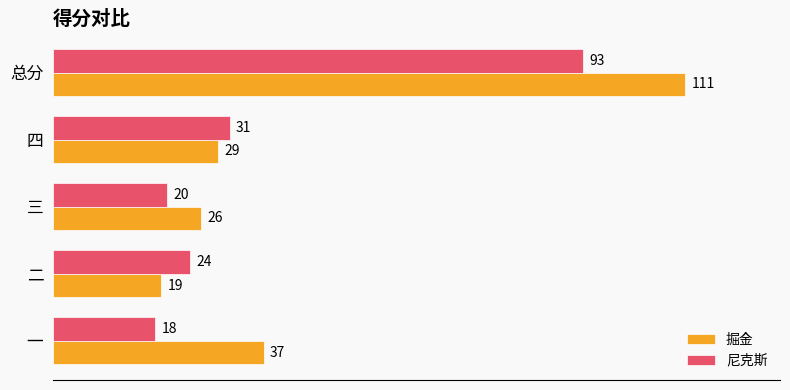

Is the value of 尼克斯 at 四 greater than the value of 掘金 at 二?

Yes